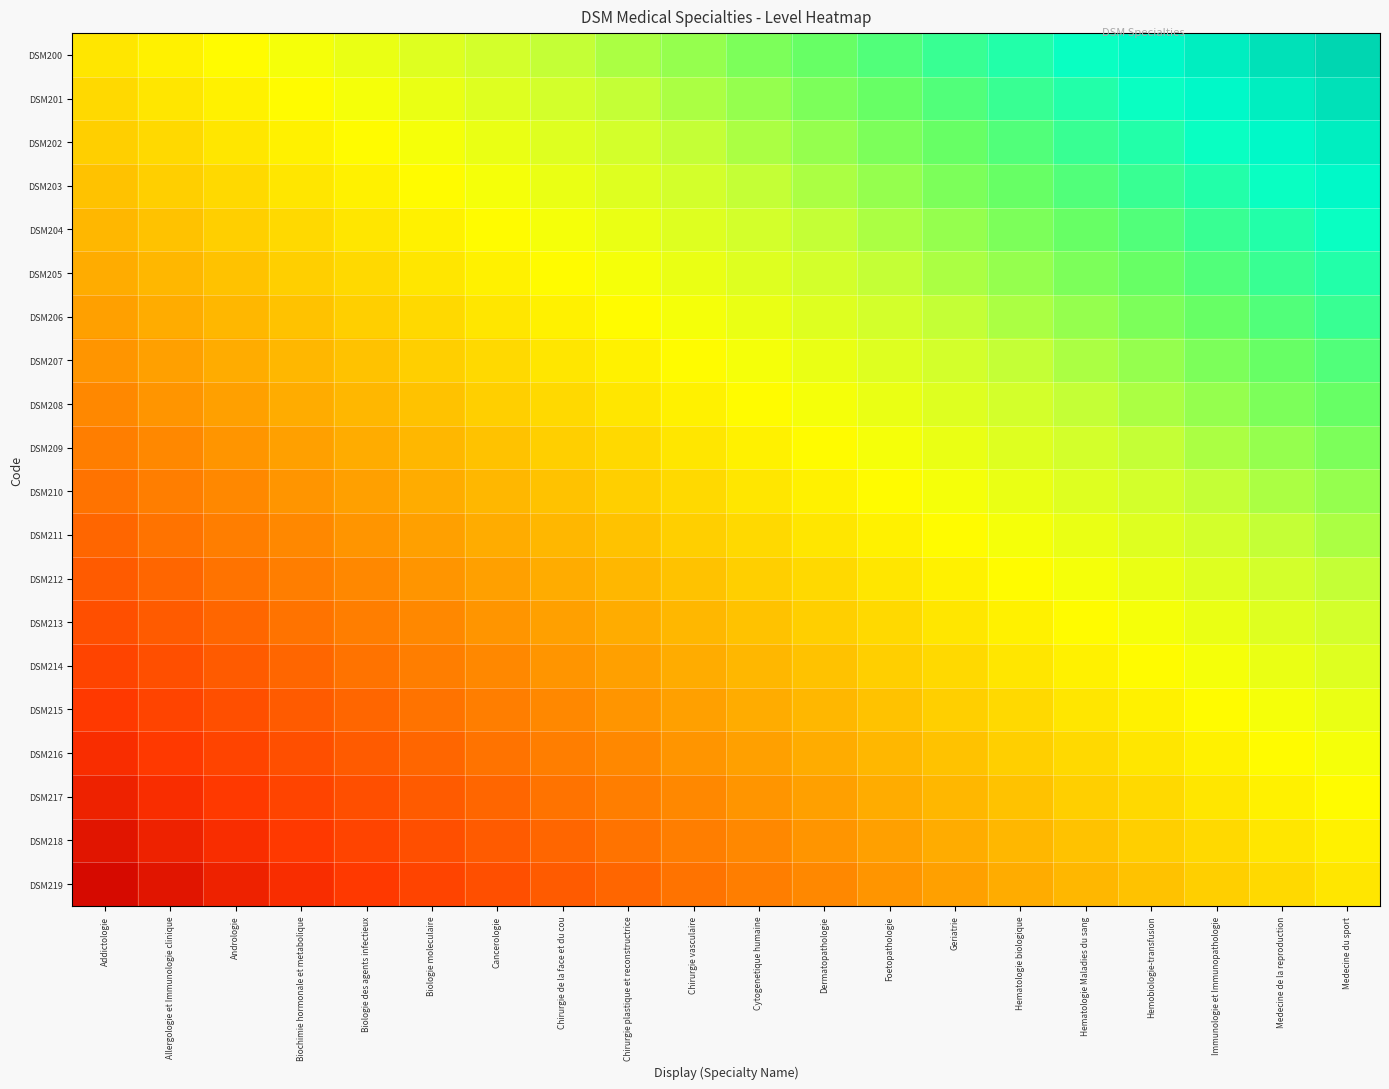

How many series are shown in this chart?

20